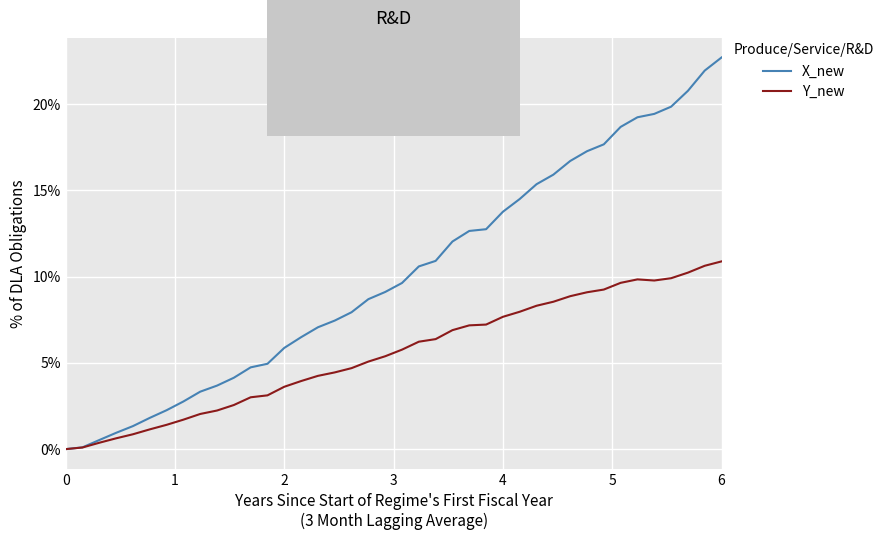

Which series has the largest total across all categories?

X_new